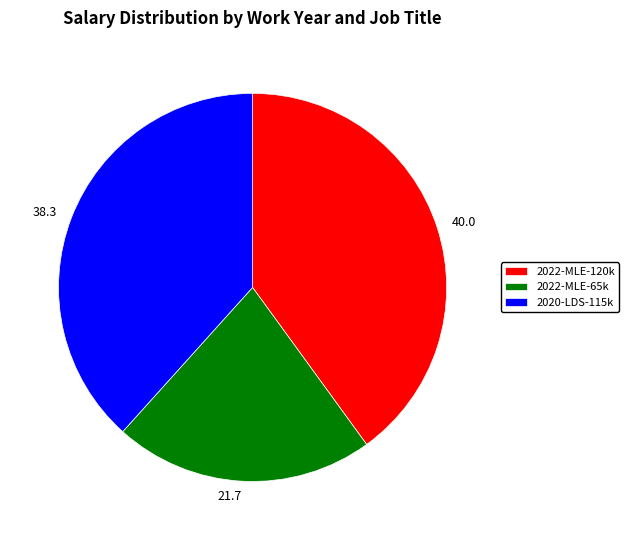

How many slices are in this pie chart?

3